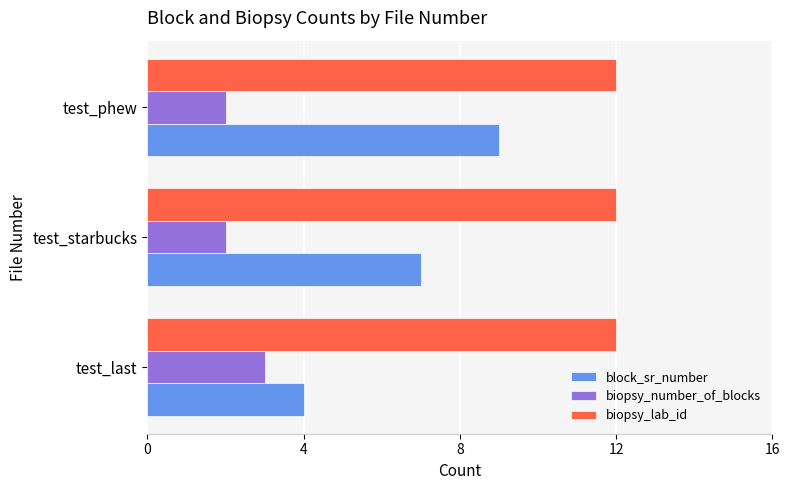

The value of block_sr_number at test_phew is 9. True or false?

True